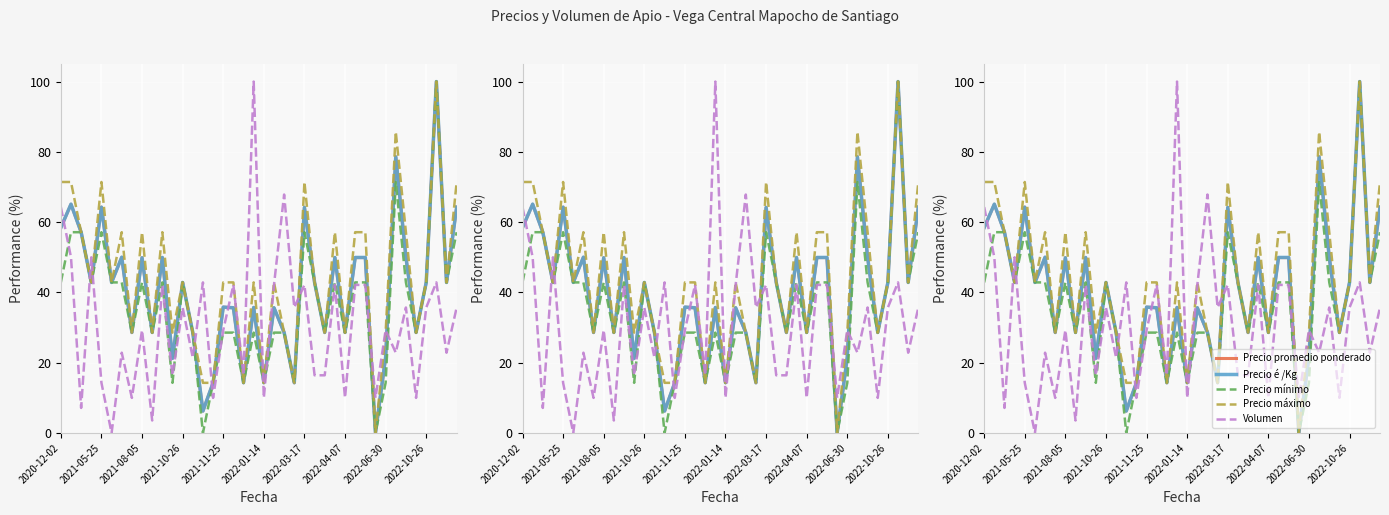

List the series in order of their peak value, highest first.

Precio promedio ponderado, Precio é /Kg, Precio mínimo, Precio máximo, Volumen